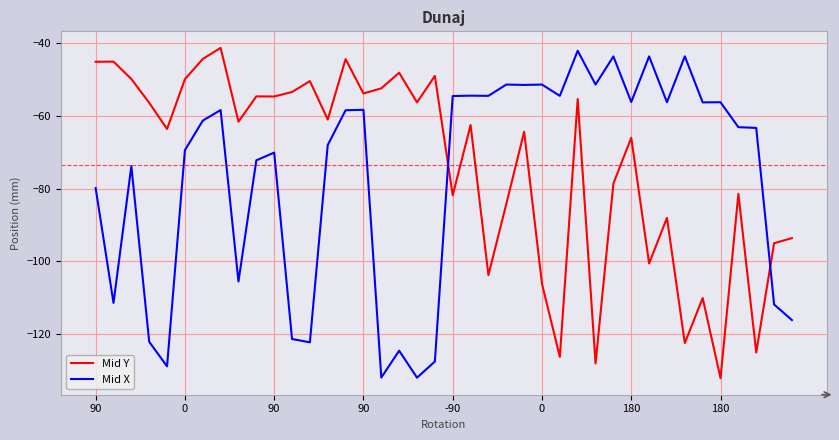

What is the greatest value displayed?

-41.4